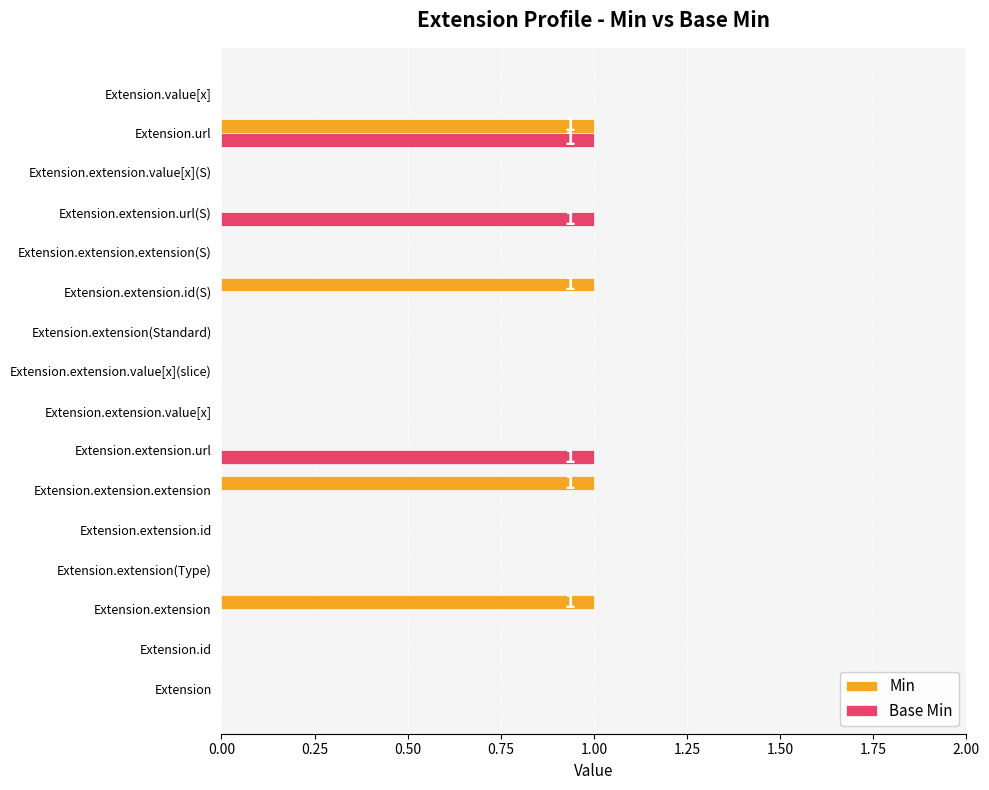

Count the number of data series in this chart.

2